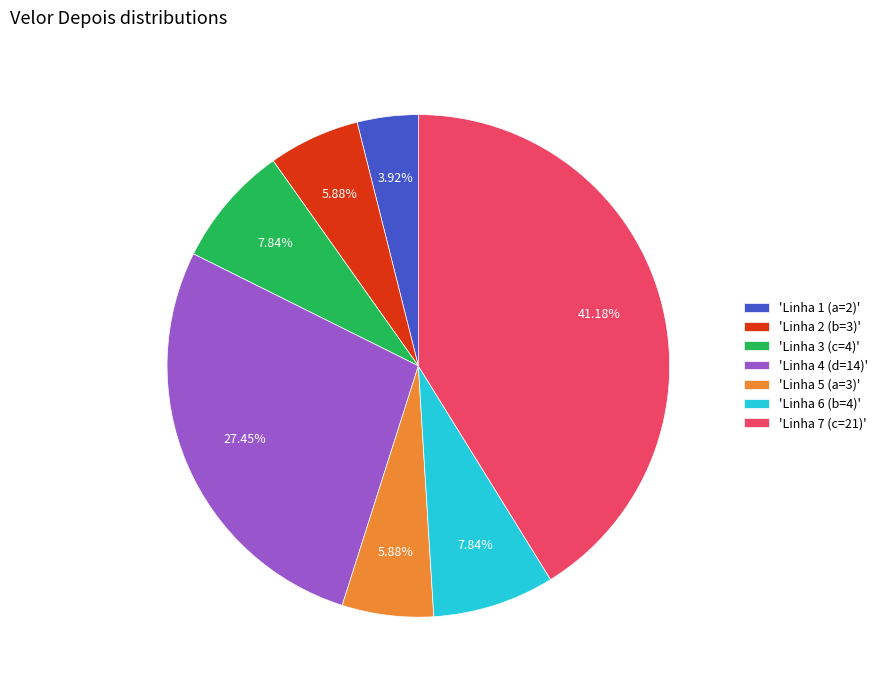

What is the smallest slice in the pie chart?

'Linha 1 (a=2)'